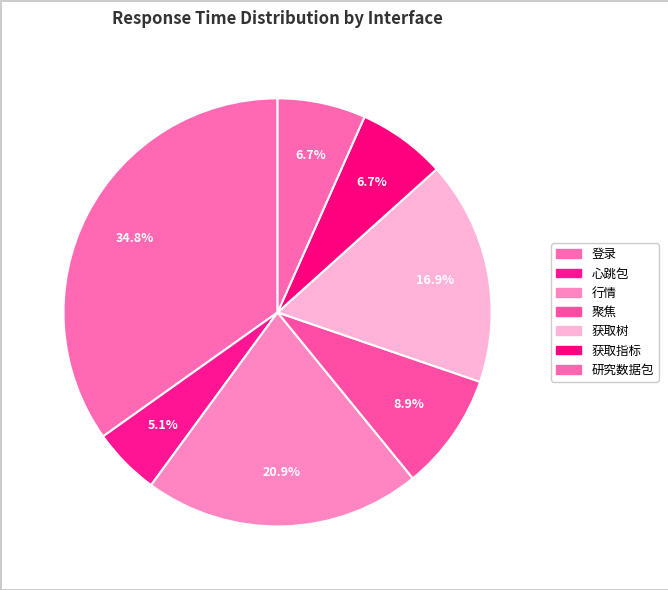

Count the number of slices in the pie.

7